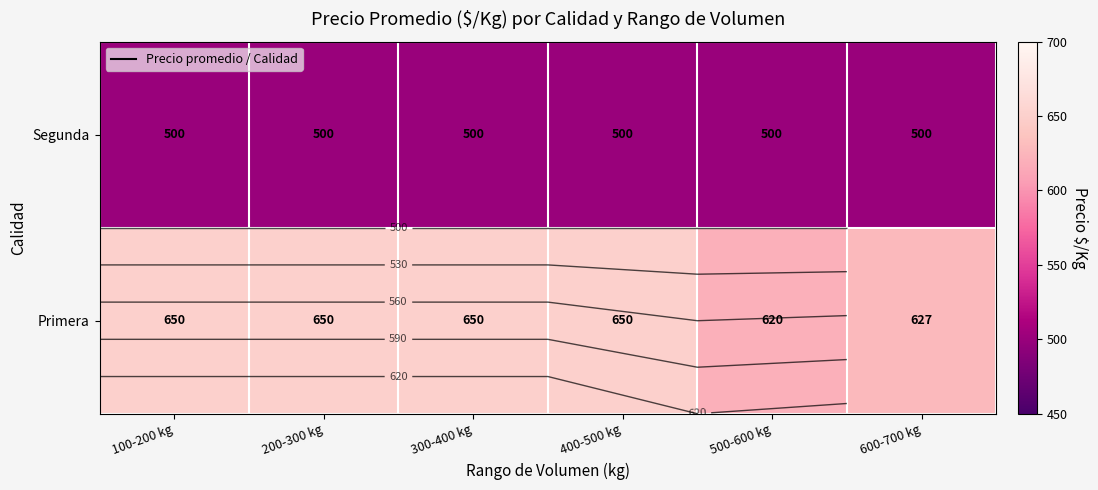

Is the value of Segunda at 200-300 kg greater than the value of Primera at 600-700 kg?

No